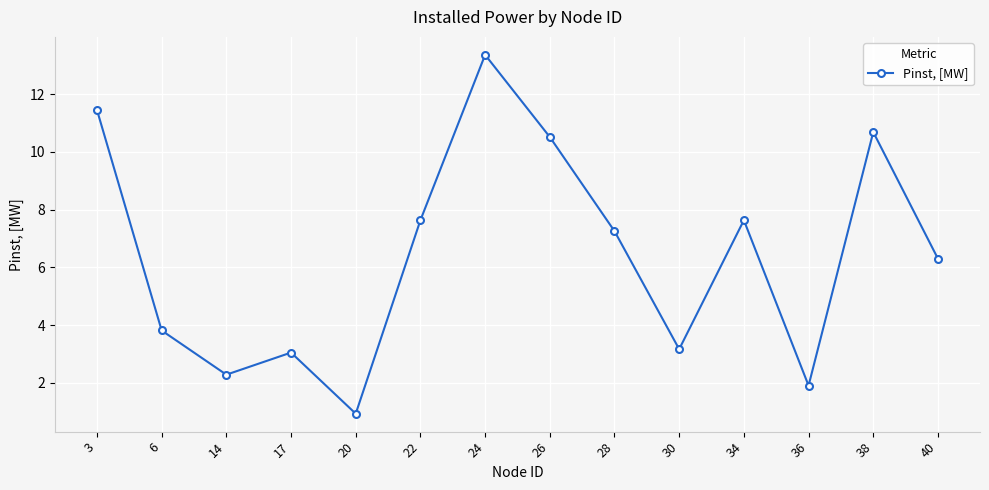

How many points are lower than both their immediate neighbors (excluding endpoints)?

4